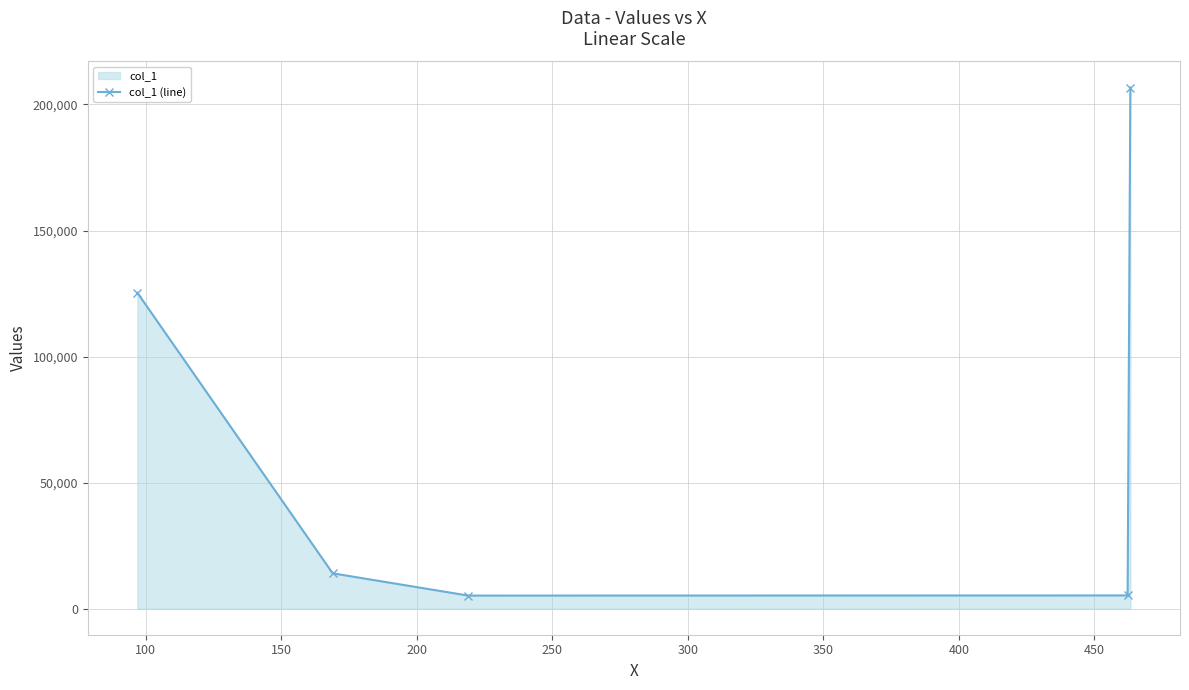

What is the maximum value shown in the chart?

206725.3